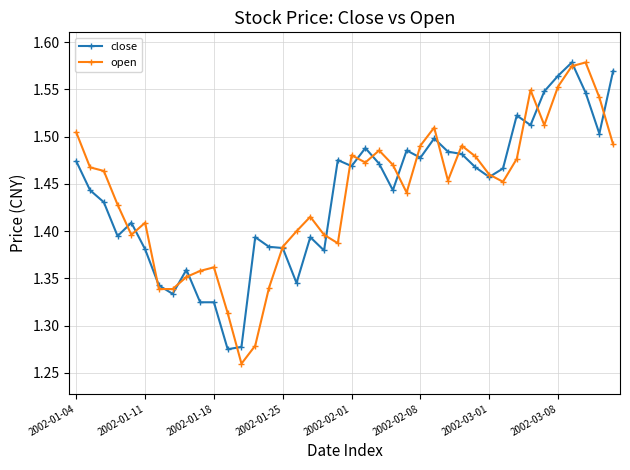

How many series are shown in this chart?

2